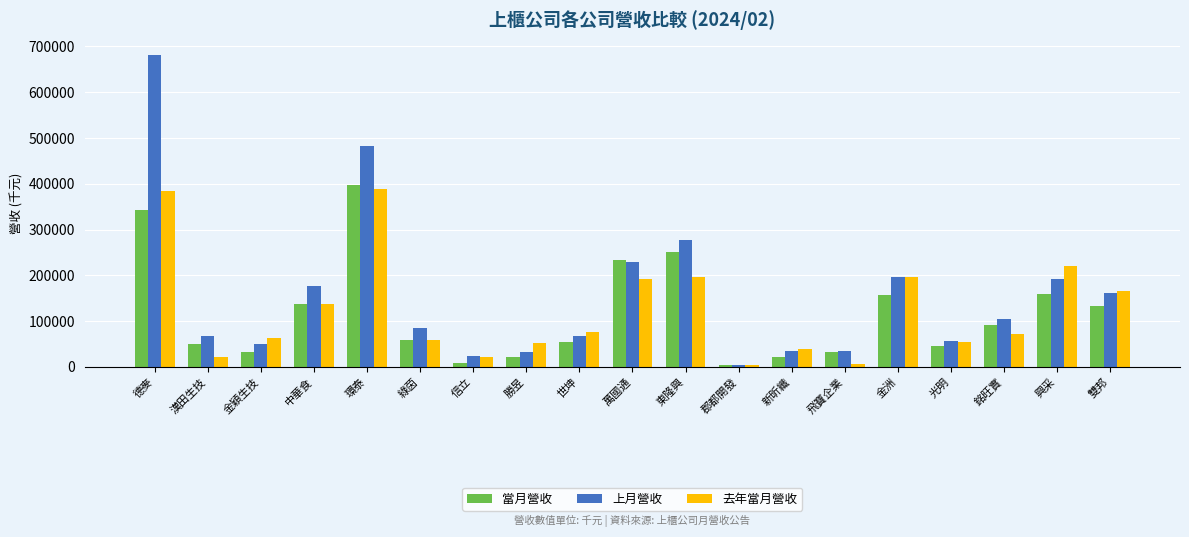

What is the maximum value shown in the chart?

680468